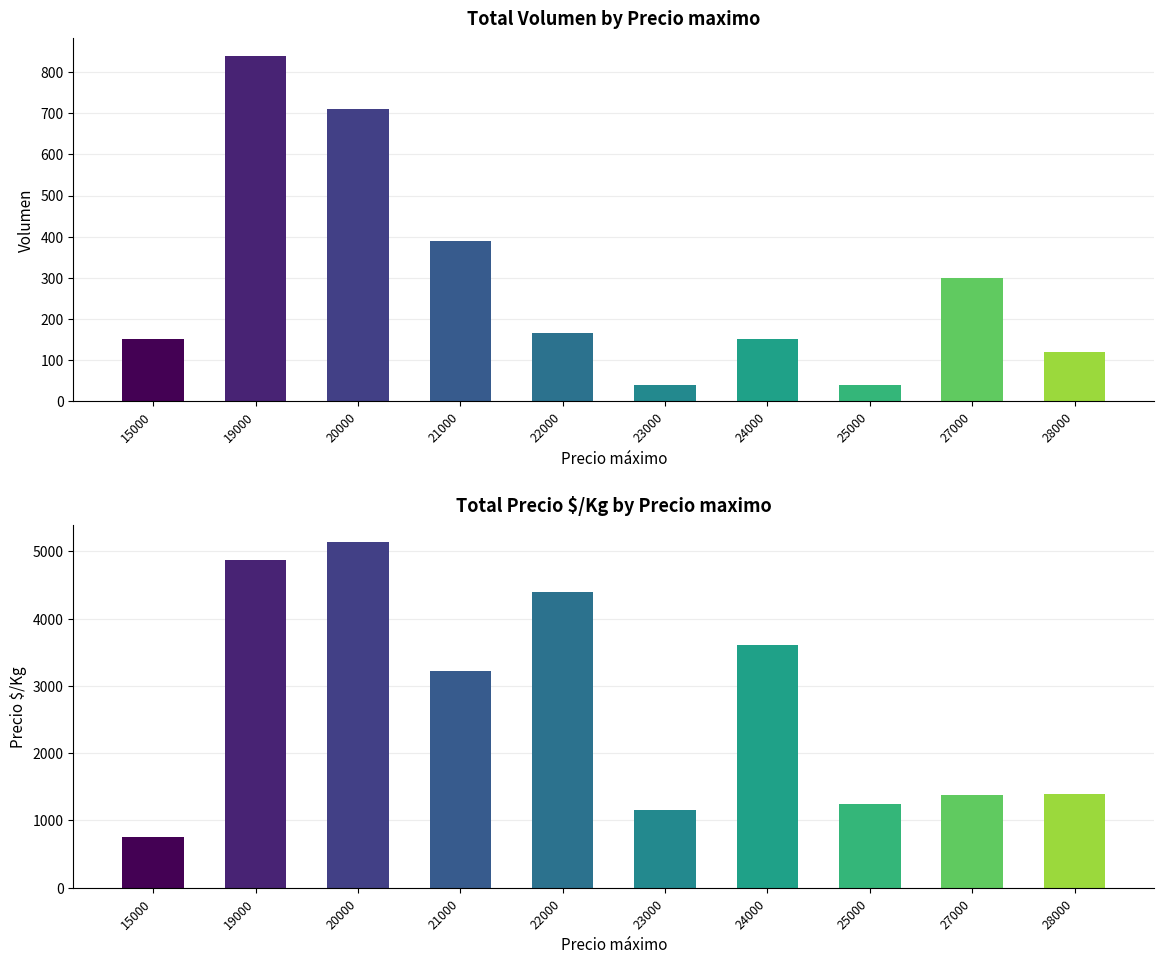

Reading left to right, list all the values displayed in this chart.

Volumen: 150	840	710	390	165	40	150	40	300	120
Precio $/Kg: 750	4875	5133	3228	4400	1150	3600	1250	1375	1400